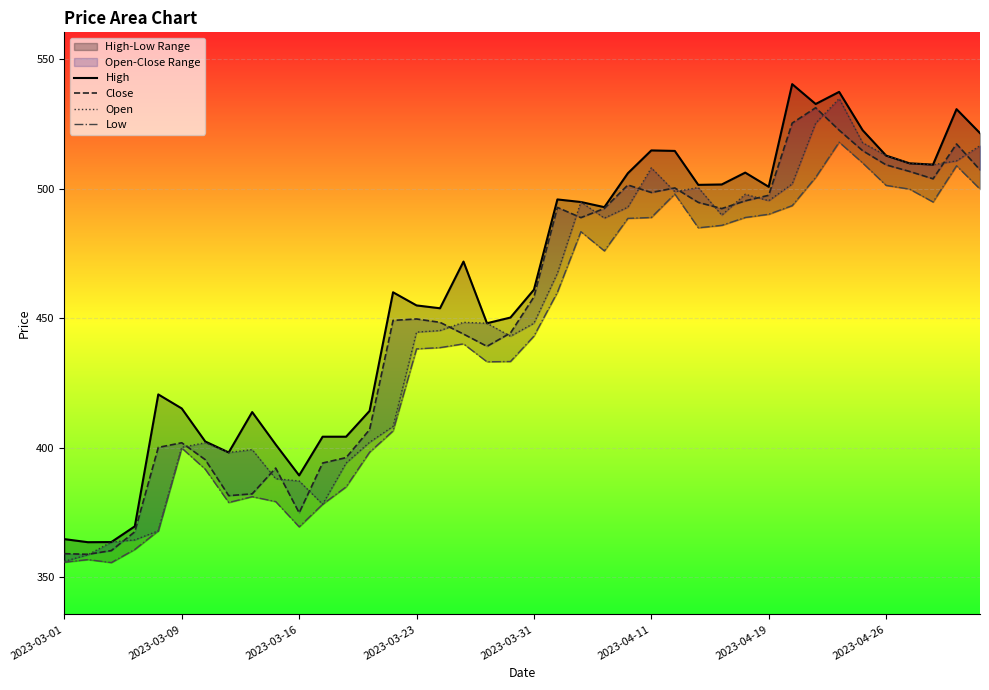

True or false: High and Low intersect in this chart.

False